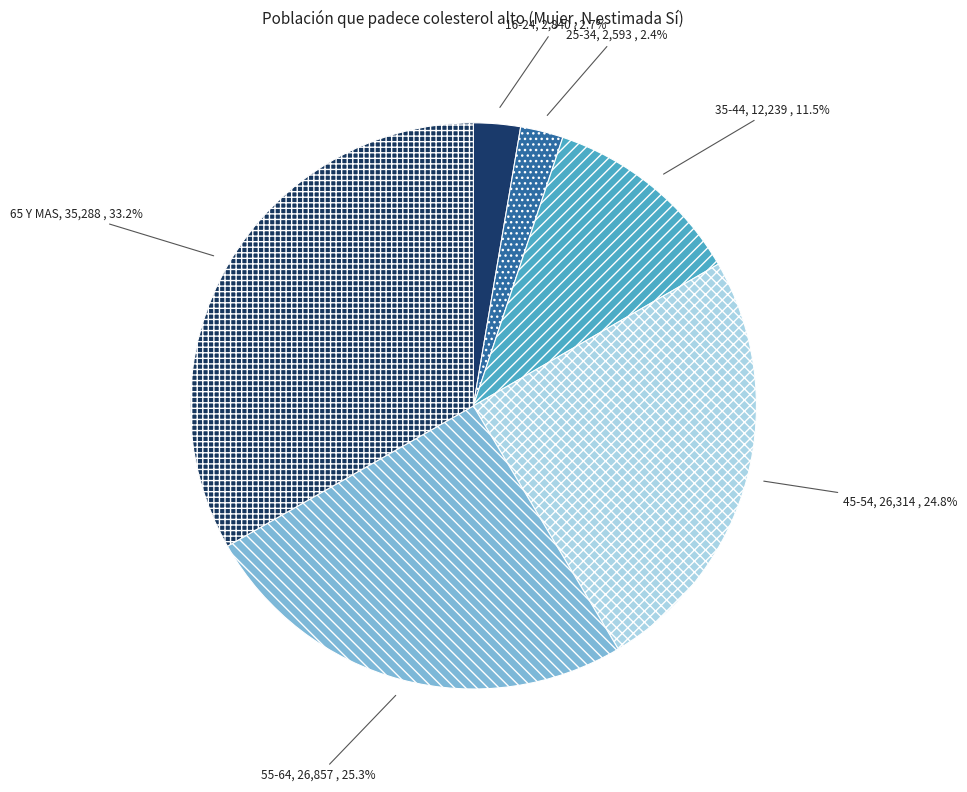

The 16-24 slice represents 9% of the pie. True or false?

False